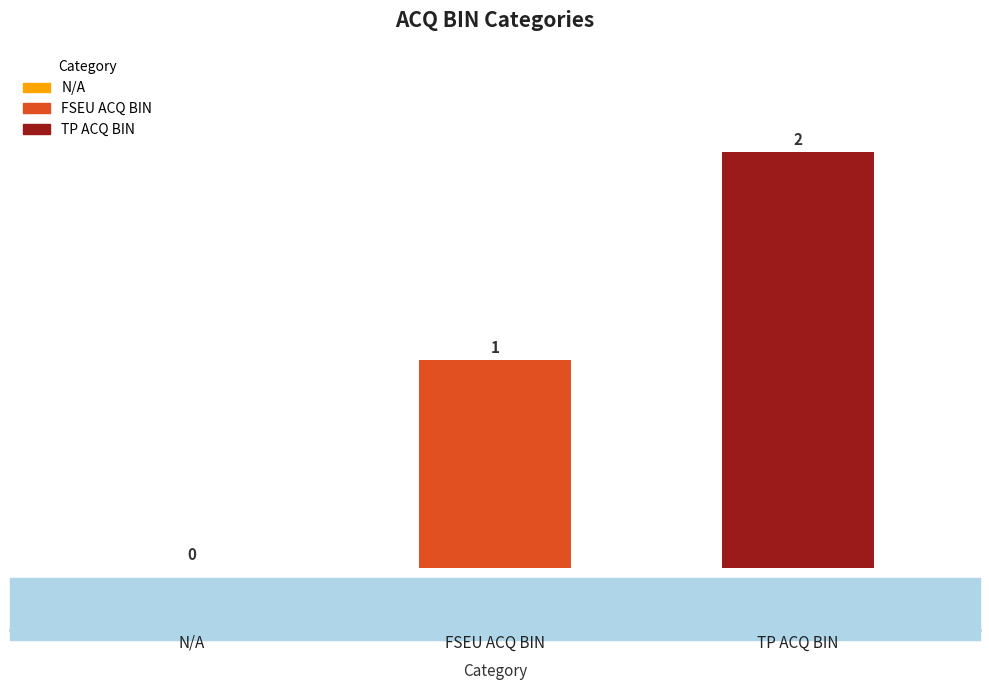

Reading left to right, transcribe all the data shown in this chart.

N/A=0	FSEU ACQ BIN=1	TP ACQ BIN=2